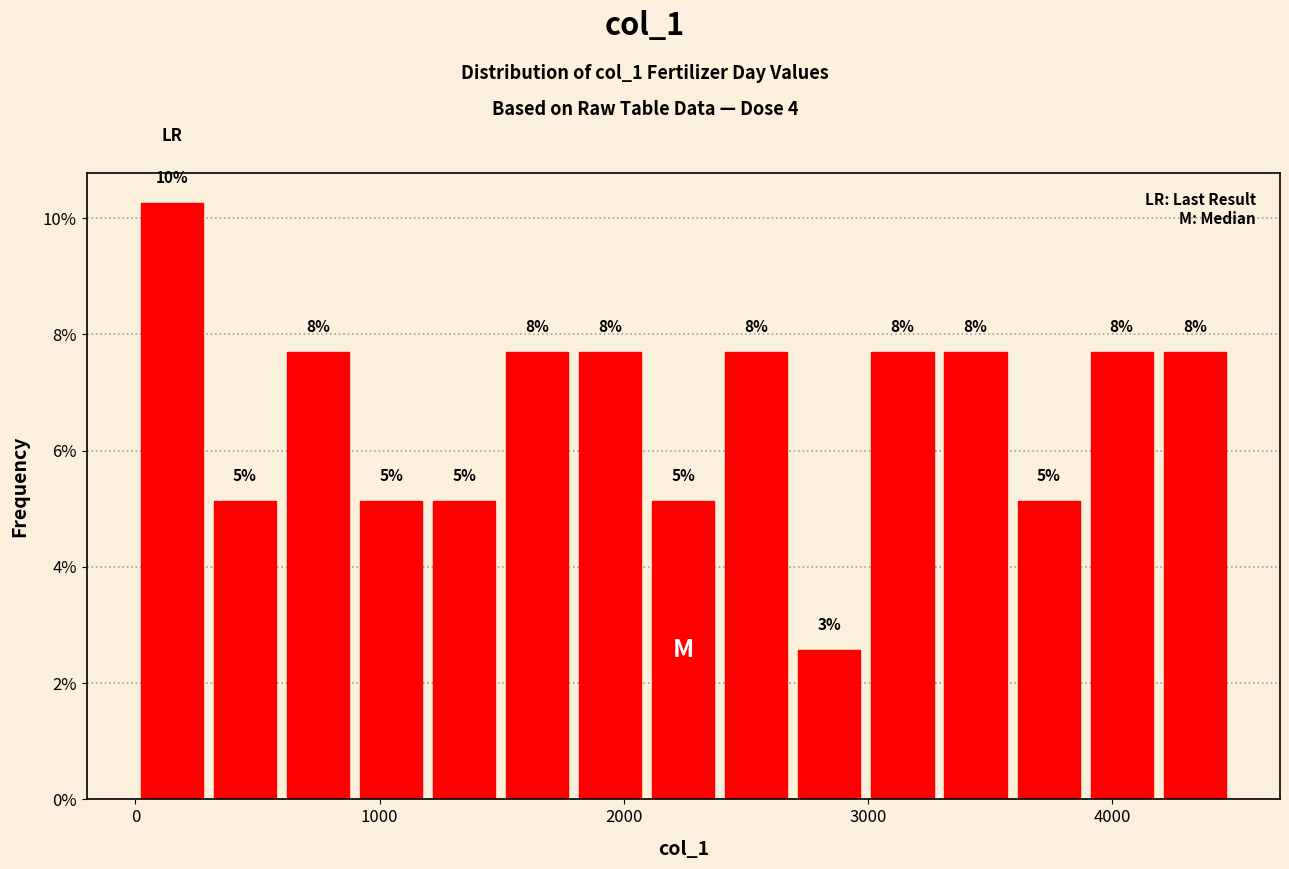

Around what value on the x-axis is the tallest bar? Give the approximate position of its centre, as read against the axis.

100